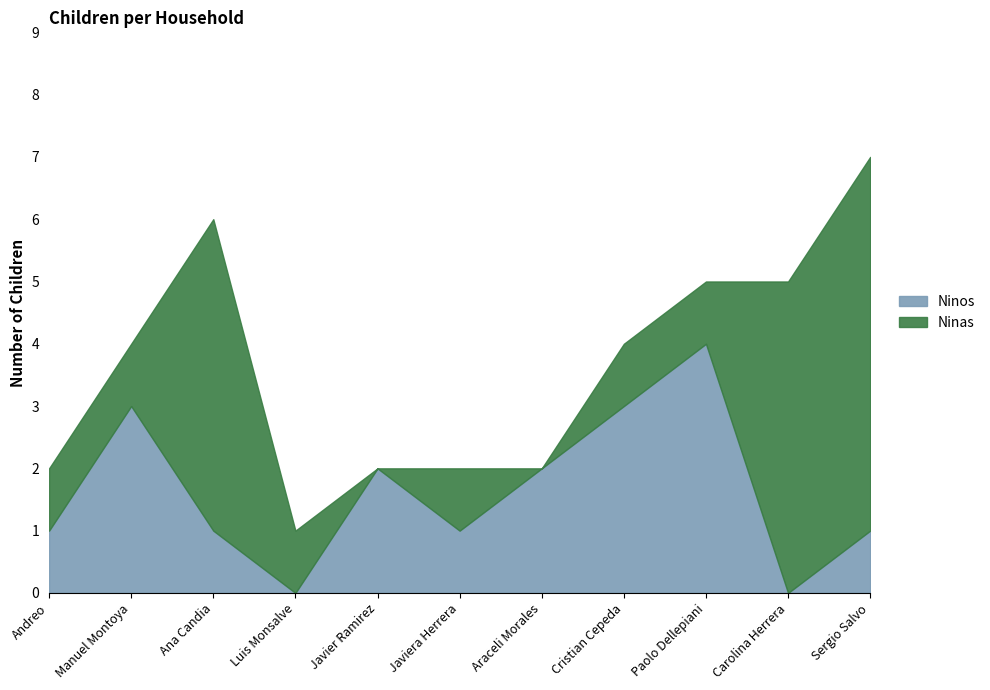

Where is the first local minimum?

Luis Monsalve